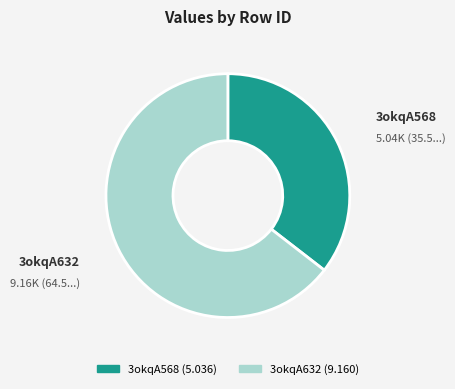

True or false: 3okqA568 accounts for 35% of the total.

True